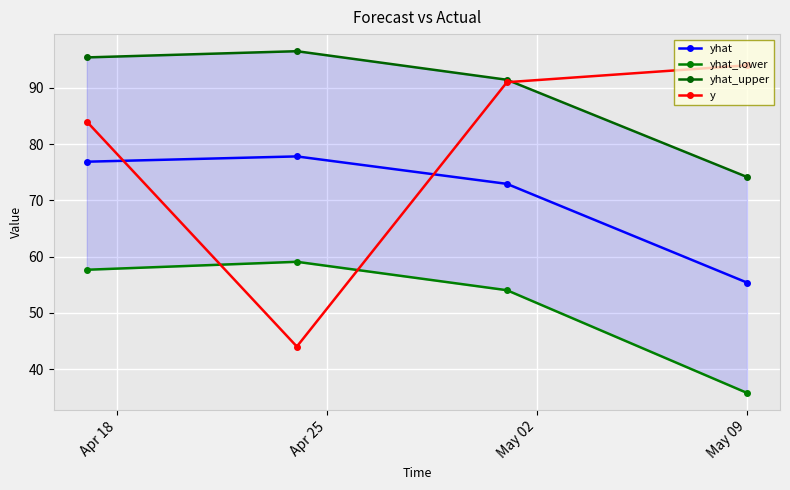

True or false: yhat_upper and yhat_lower intersect in this chart.

False